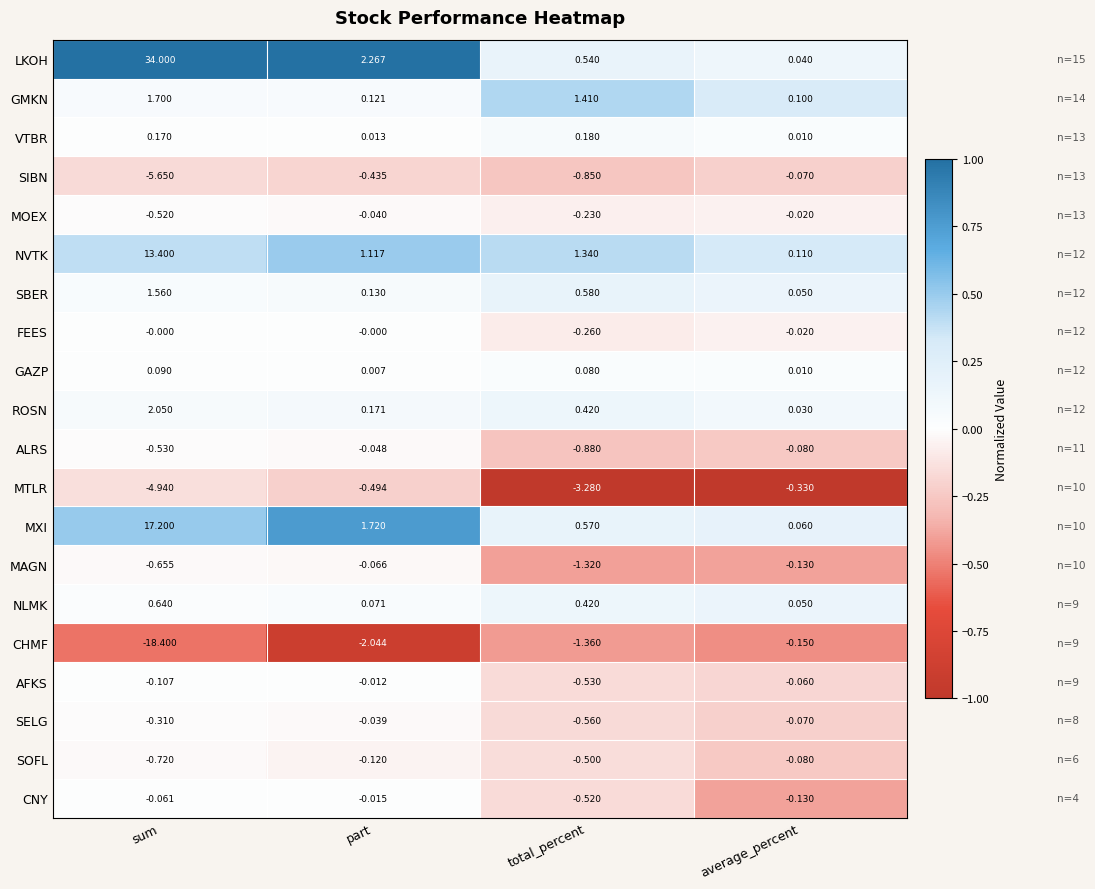

List the series in order of their peak value, lowest first.

MTLR, CHMF, SOFL, SIBN, MAGN, ALRS, SELG, MOEX, CNY, AFKS, FEES, GAZP, VTBR, NLMK, SBER, GMKN, ROSN, NVTK, MXI, LKOH